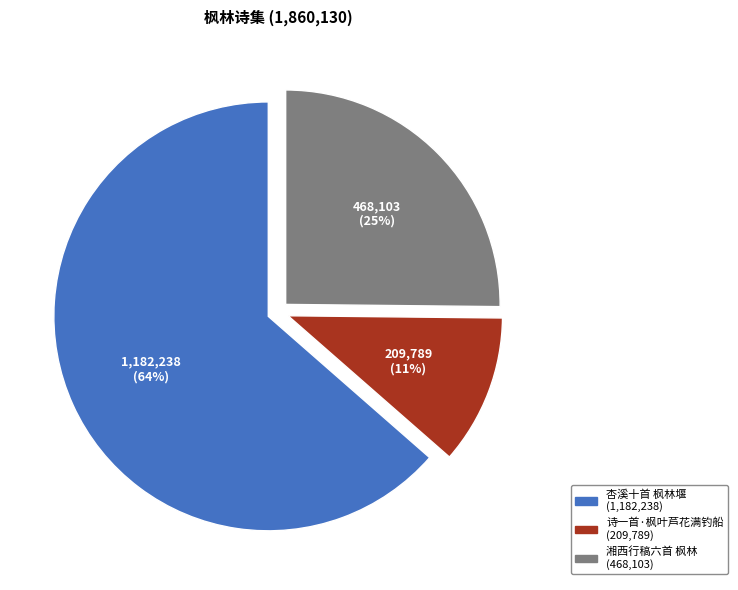

To the nearest percent, what is the combined percentage of 诗一首·枫叶芦花满钓船 and 杏溪十首 枫林堰?

75%